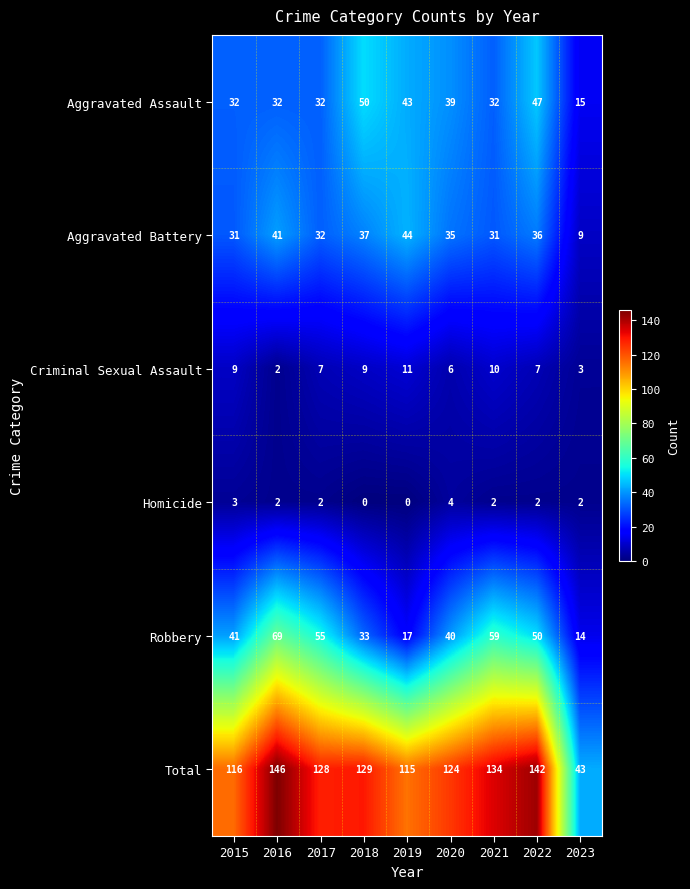

At which label does Total reach its minimum?

2023